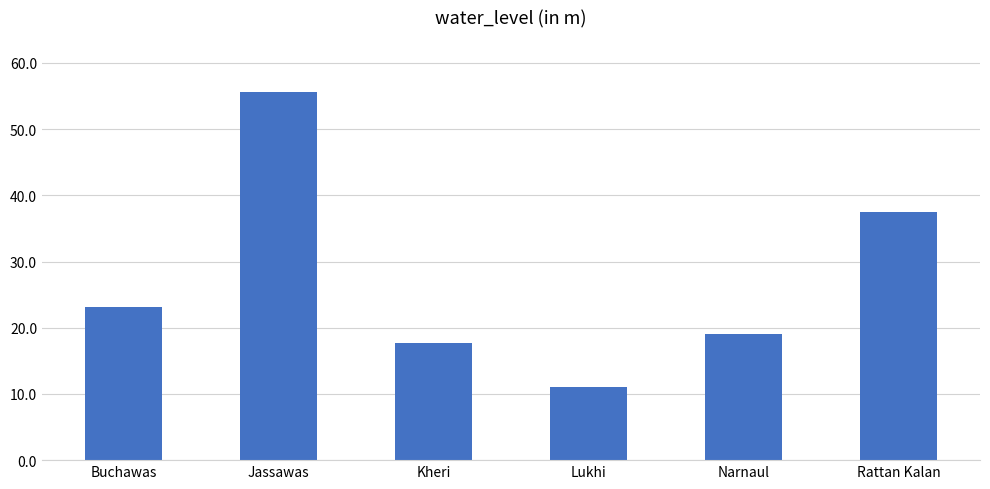

Does the chart contain stacked bars?

No